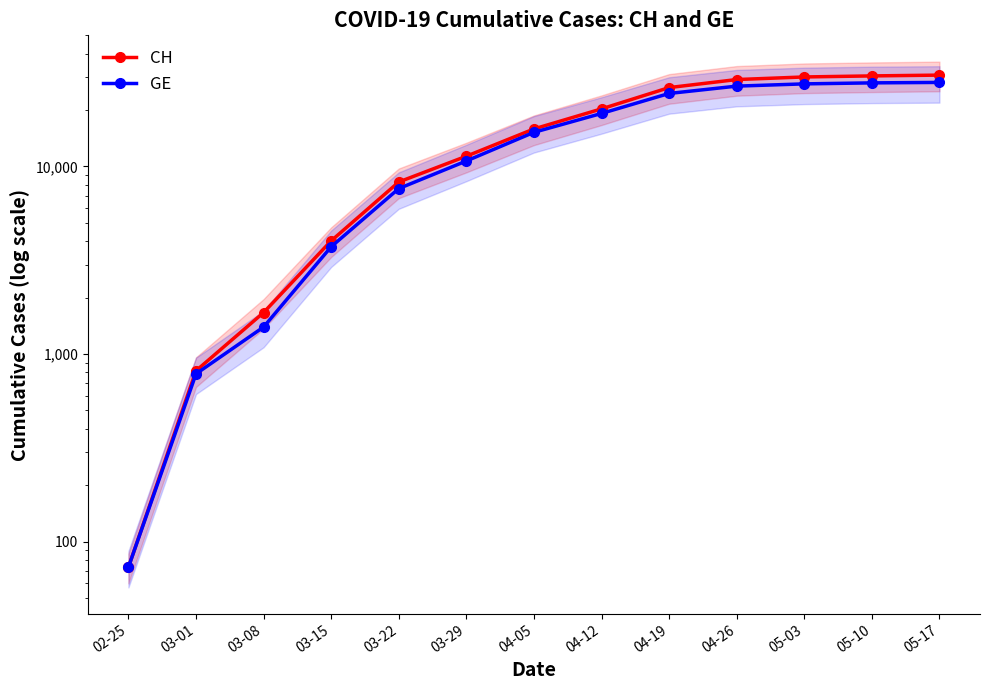

The value of CH at 03-22 is 13035. True or false?

False